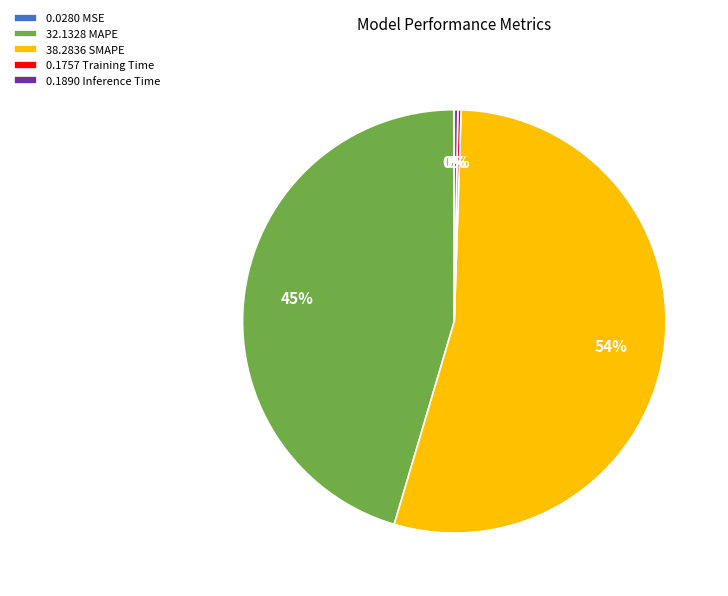

Is it true that 38.2836 SMAPE is 54% of the pie?

True